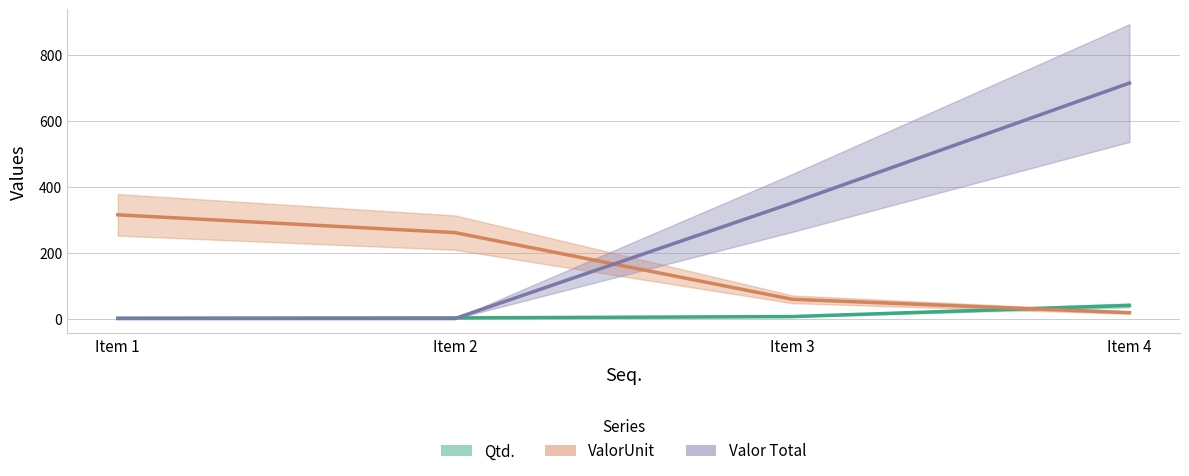

Reading left to right, extract all data points from this chart.

Qtd.: Item 1=1.0	Item 2=2.0	Item 3=6.0	Item 4=40.0
ValorUnit: Item 1=315.0	Item 2=261.0	Item 3=58.5	Item 4=17.9
Valor Total: Item 1=0.0	Item 2=0.0	Item 3=351.0	Item 4=715.2